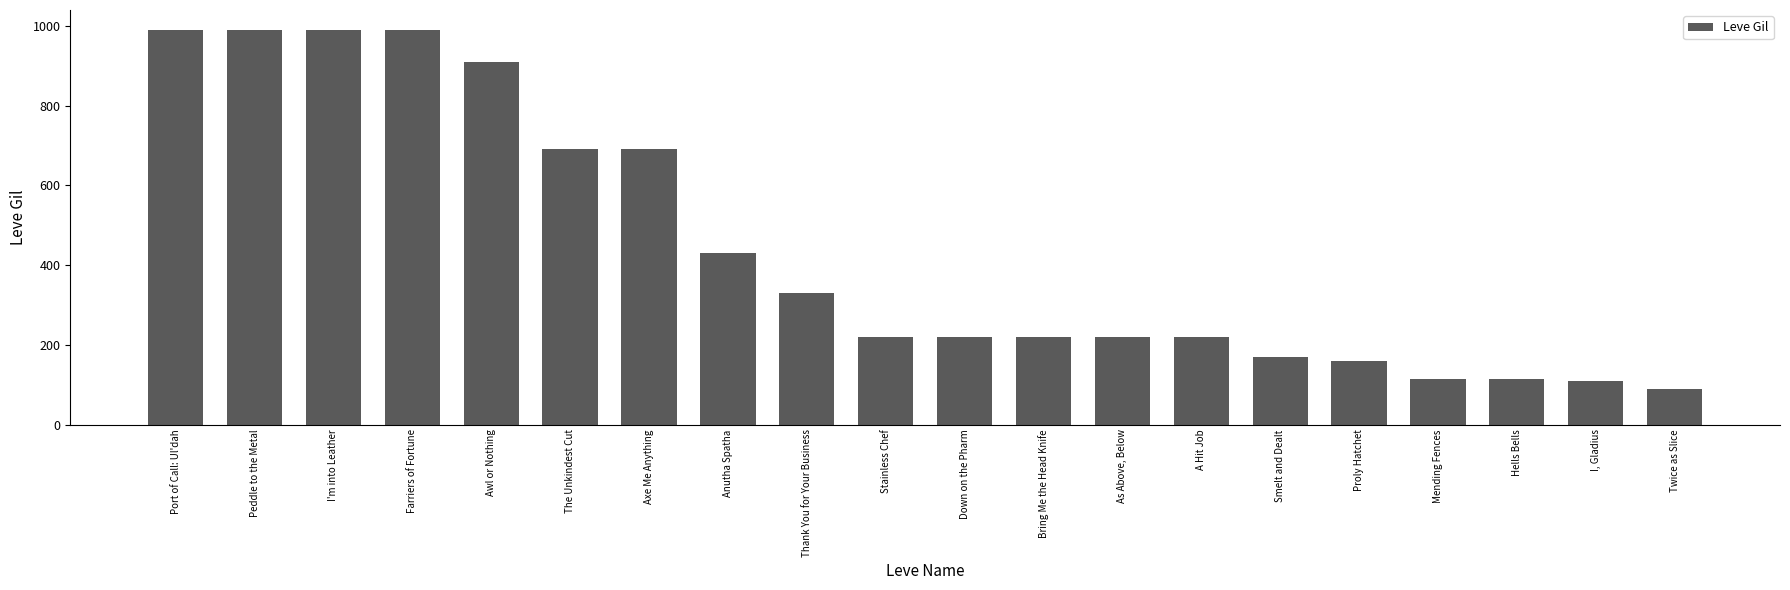

Which label corresponds to the smallest value in the chart?

Twice as Slice